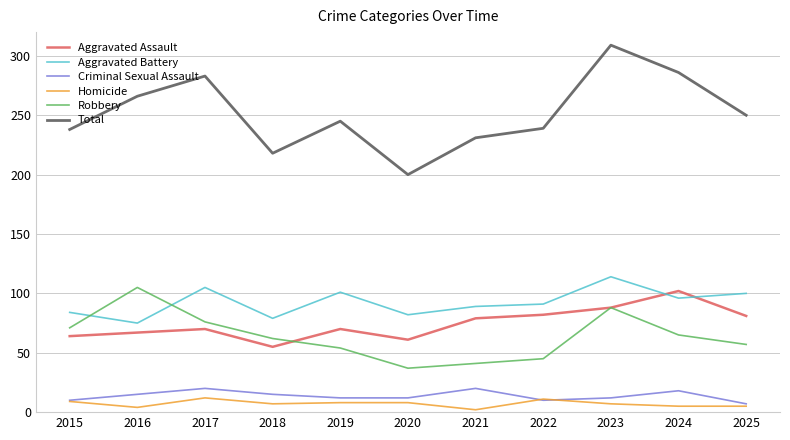

True or false: Robbery and Total intersect in this chart.

False